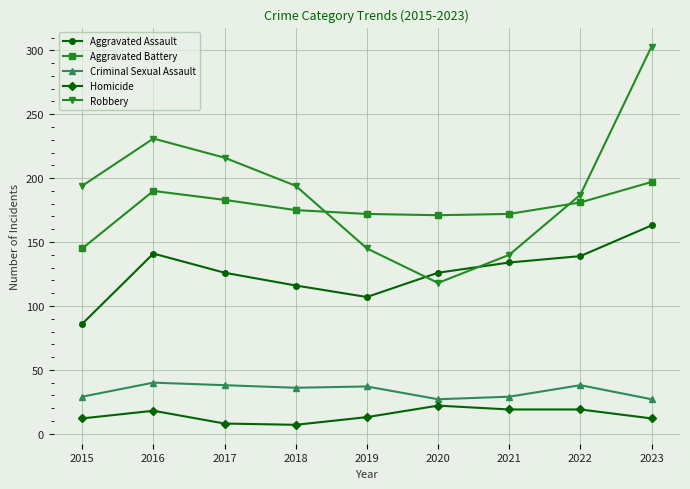

What is the lowest value of the Aggravated Battery series?

145